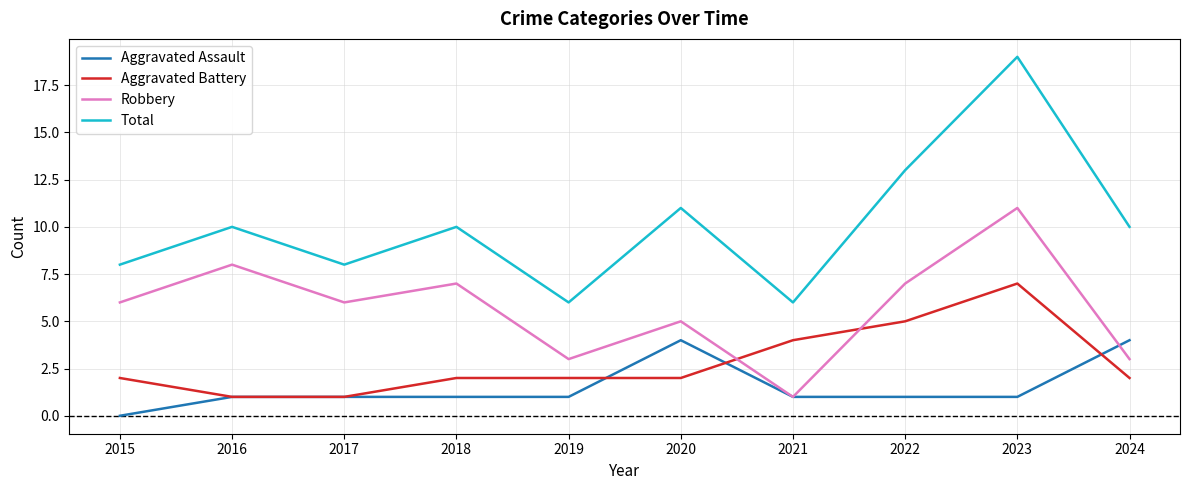

What is the spread (max minus min) of values at 2020?

9